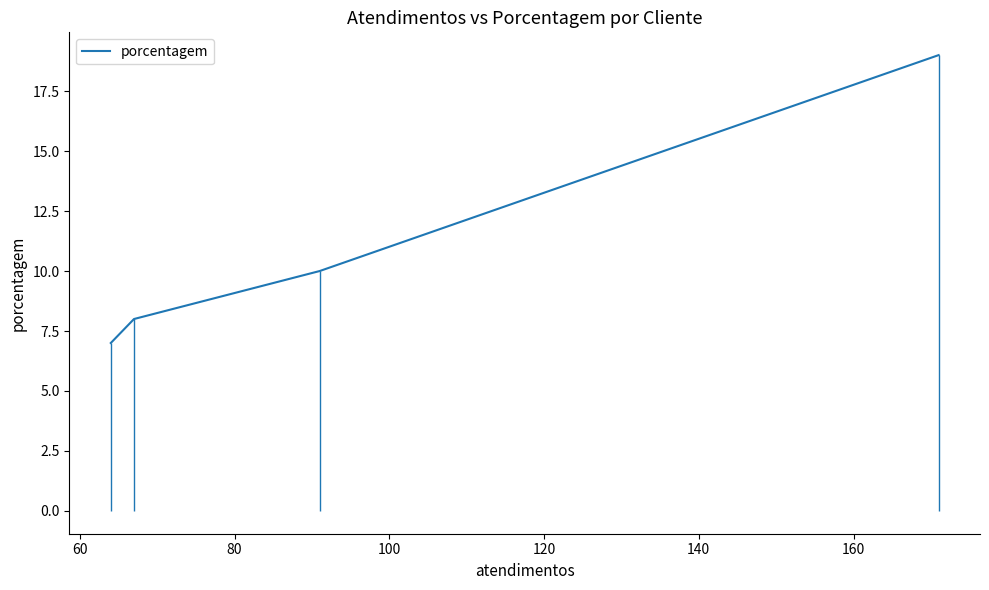

How many values exceed 10?

1